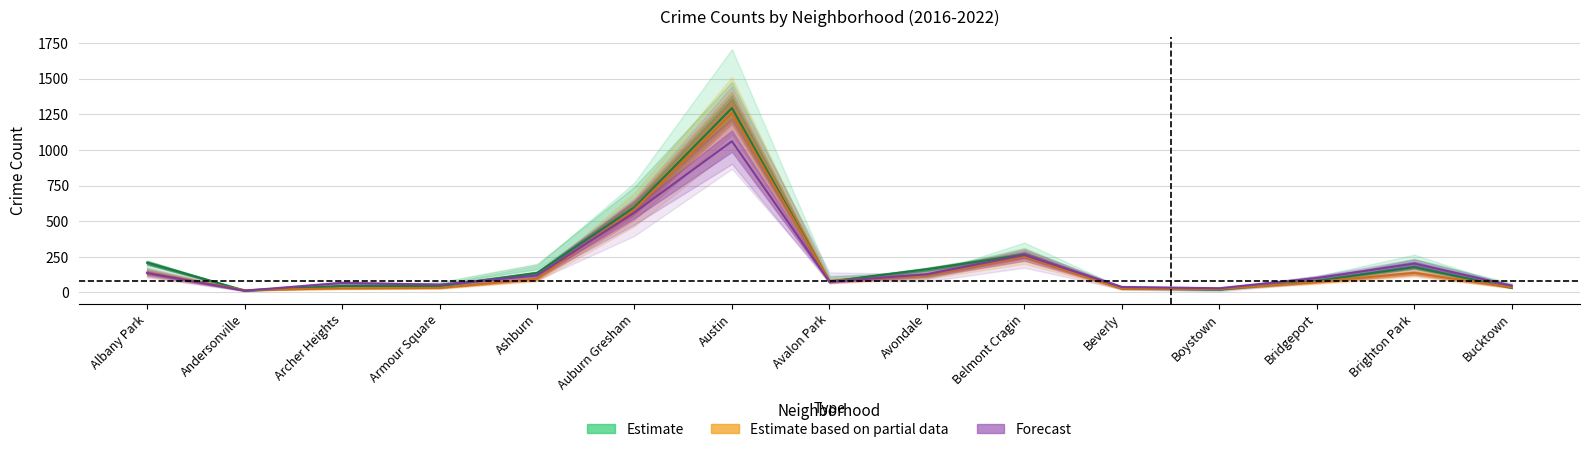

Is the value of Forecast at Ashburn greater than the value of Estimate based on partial data at Bucktown?

Yes